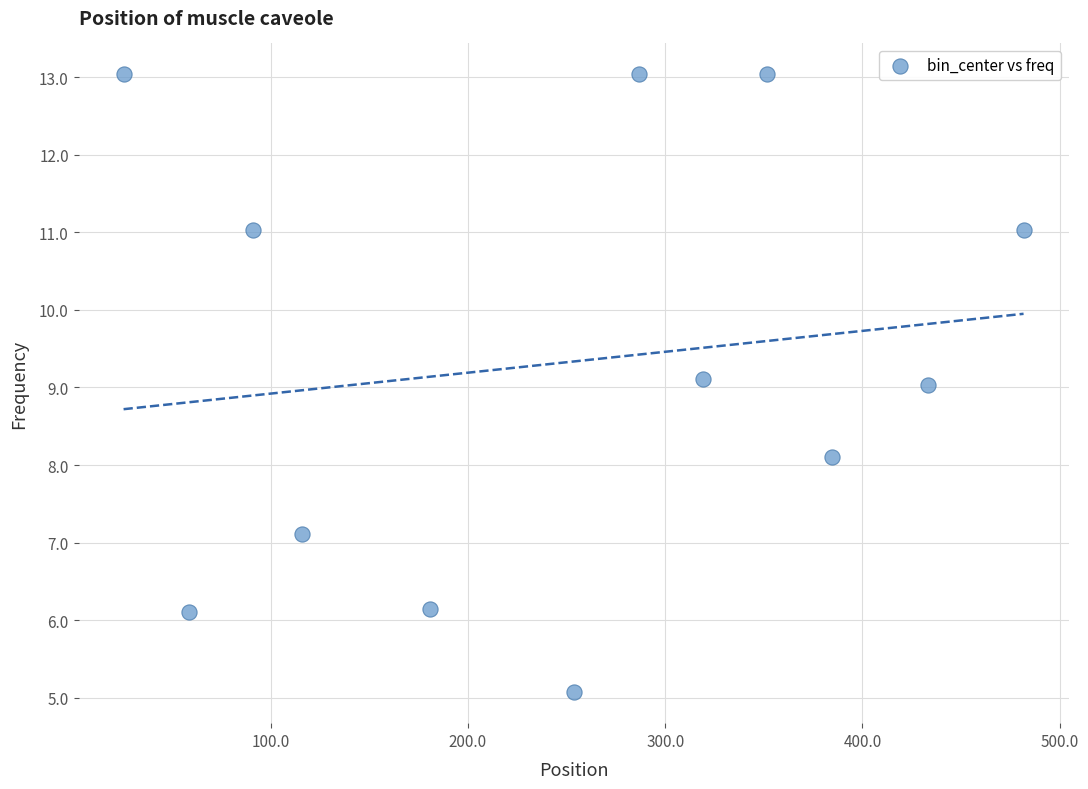

What is the range of Y values (max minus min)?

8.0